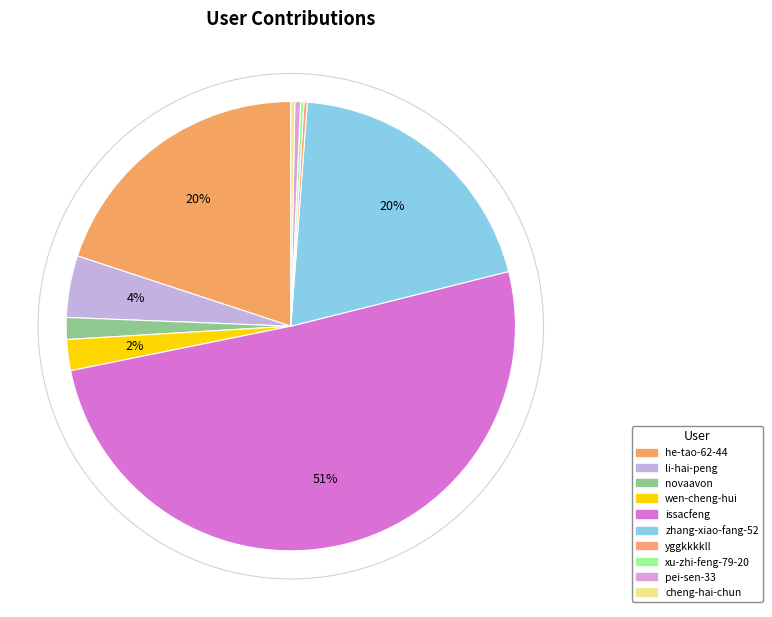

Does issacfeng account for over 50% of the chart?

Yes